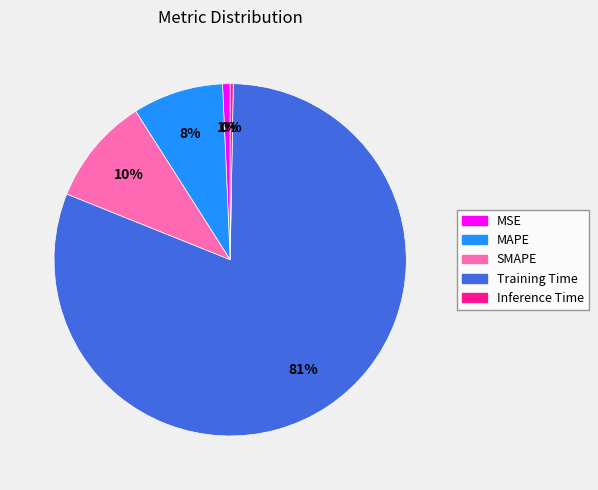

Do MSE and Training Time together represent more than half of the pie?

Yes